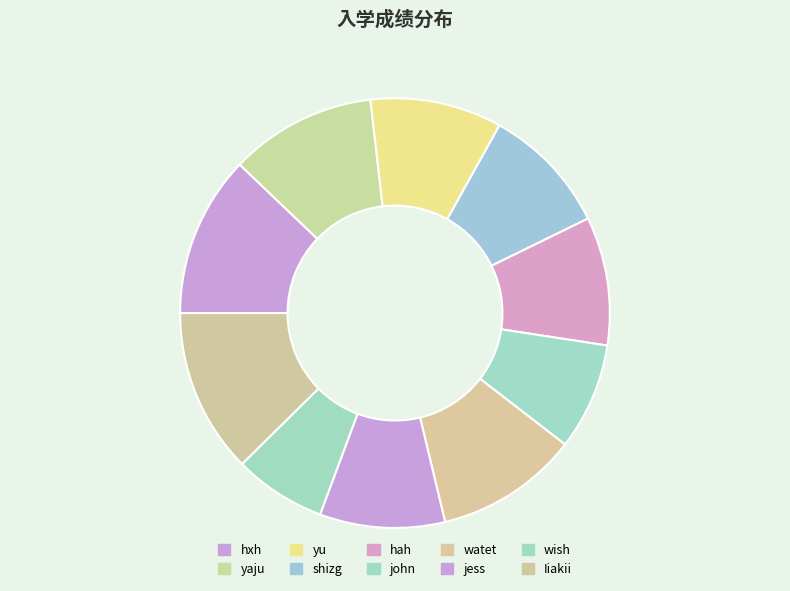

How many segments does this pie chart have?

10